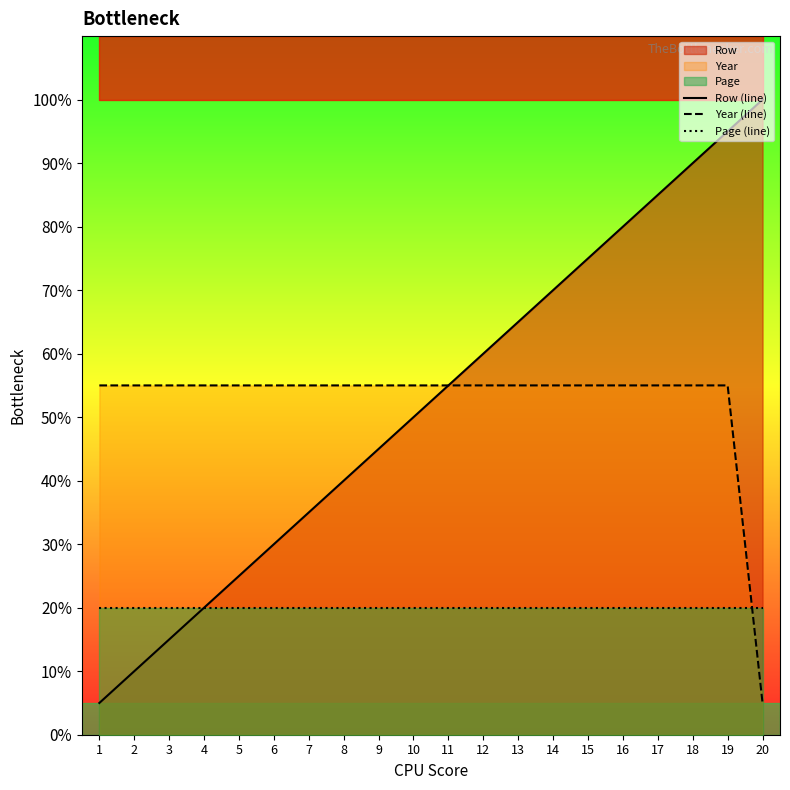

List the series in order of their peak value, highest first.

Row (line), Year (line), Page (line)